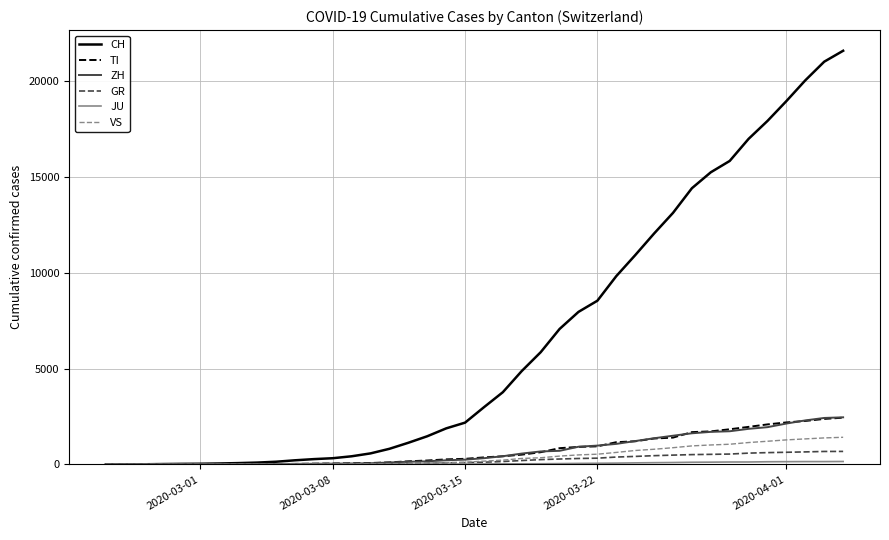

What is the maximum value for CH?

21605